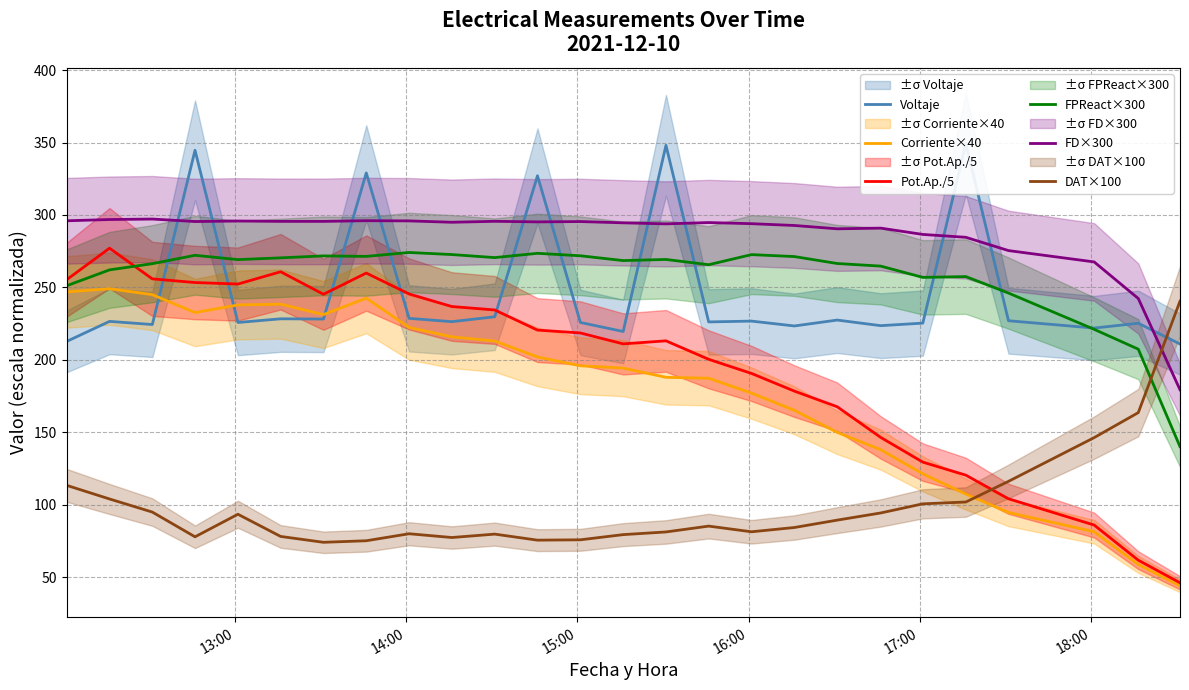

Reading left to right, list all the values displayed in this chart.

Voltaje: 212.7	226.6	224.4	344.7	225.8	228.3	228.2	329.0	228.6	226.4	229.7	327.1	225.8	219.6	348.1	226.2	226.8	223.4	227.5	223.6	225.4	349.3	227.0	221.9	225.3	210.9
Corriente×40: 246.9	249.1	245.0	232.7	237.9	238.4	231.3	242.6	222.4	215.9	213.0	202.0	195.9	194.3	187.9	187.3	177.0	165.2	149.9	138.0	121.3	107.4	94.7	81.3	58.8	44.0
Pot.Ap./5: 255.4	277.1	255.9	253.4	252.3	260.8	245.3	259.9	245.5	236.8	234.4	220.5	218.6	211.0	213.1	200.4	190.6	178.4	167.6	146.5	129.4	120.4	104.1	86.0	61.7	46.1
FPReact×300: 251.2	262.1	266.4	272.2	269.2	270.4	271.8	271.4	274.1	272.7	270.6	273.5	271.8	268.5	269.3	265.7	272.6	271.3	266.5	264.7	256.9	257.5	246.1	221.1	207.4	140.1
FD×300: 296.0	296.9	297.2	295.5	295.8	295.6	295.6	296.1	295.9	295.0	295.6	295.2	295.5	294.6	293.9	294.8	294.0	292.8	290.5	290.9	286.6	284.6	275.4	267.6	242.3	179.4
DAT×100: 113.4	104.0	94.9	77.9	93.4	78.1	74.1	75.1	80.0	77.4	79.7	75.5	75.8	79.4	81.2	85.2	81.3	84.3	89.4	94.3	100.6	101.9	116.1	146.3	163.6	240.5